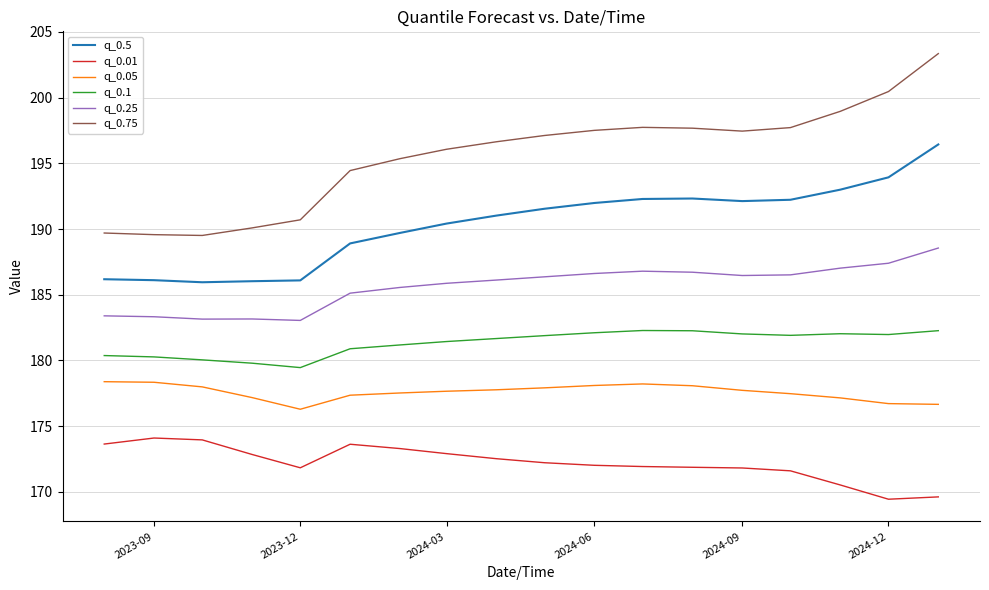

What is the difference between the maximum and minimum values in the q_0.25 series?

5.5